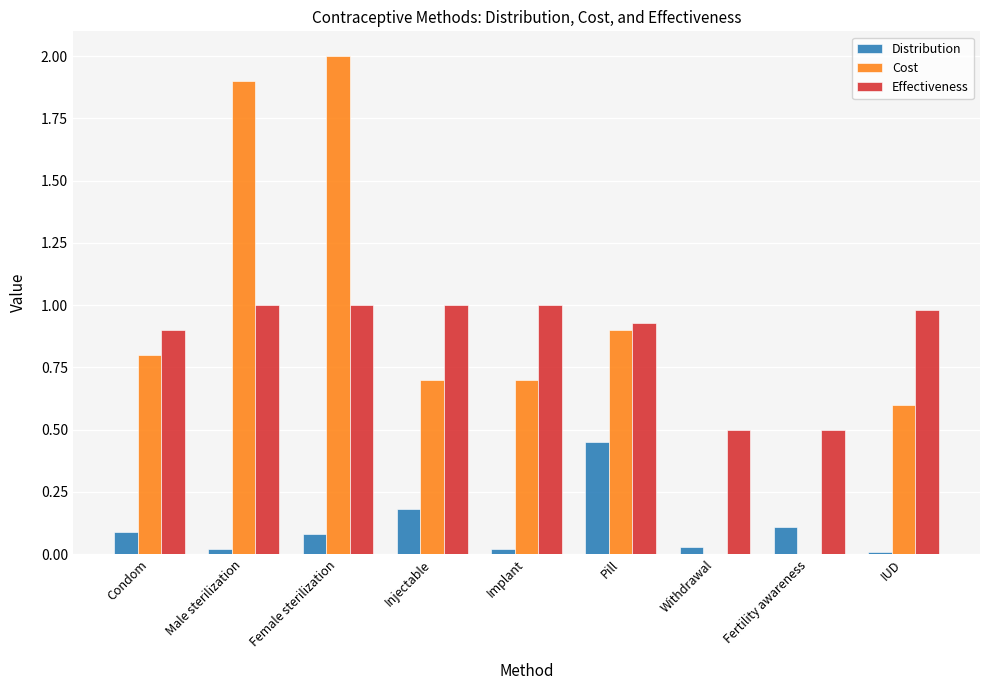

At which category is the sum across all series the highest?

Female sterilization